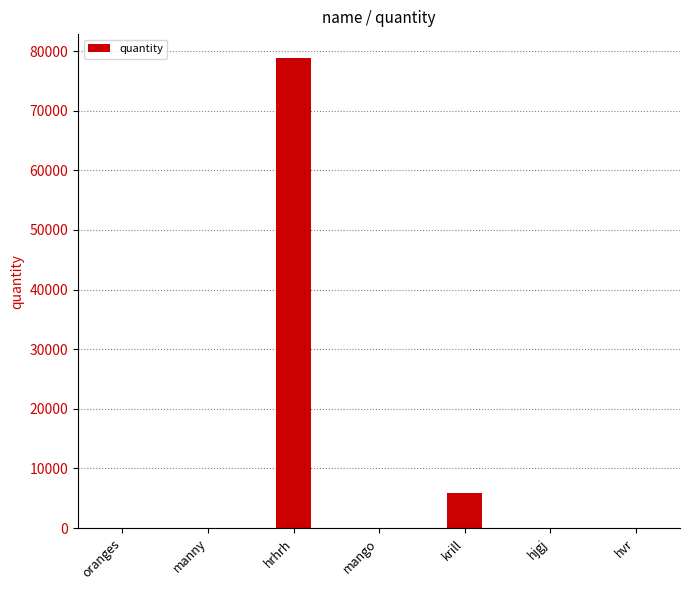

How many distinct data groups are displayed?

1